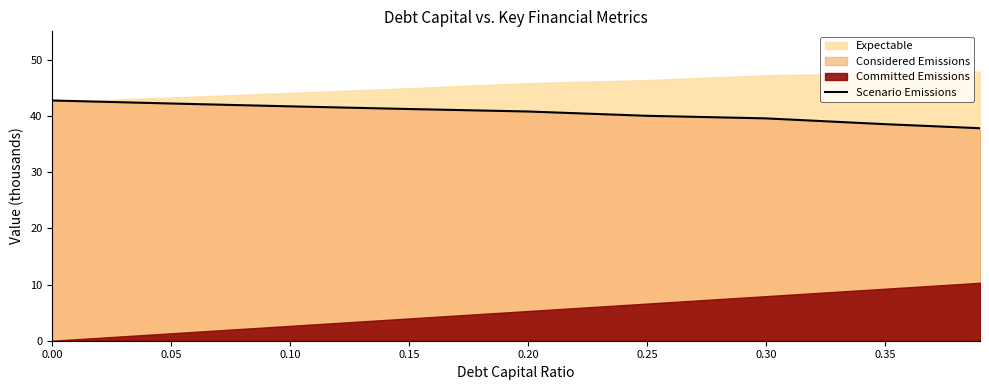

Reading left to right, list all the values displayed in this chart.

42.7	42.2	41.7	41.2	40.8	40.0	39.6	38.5	37.8